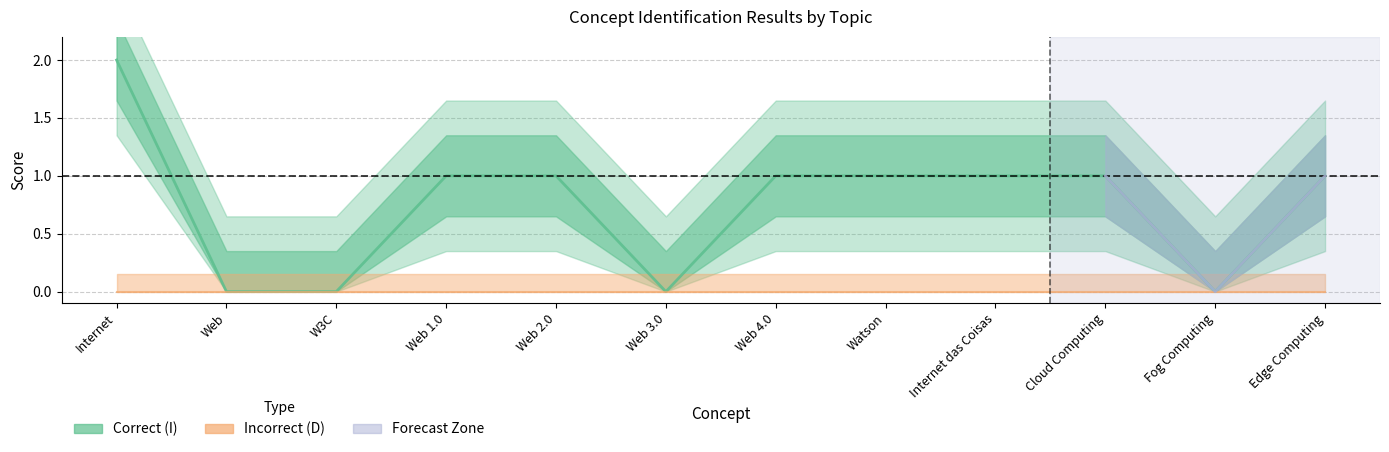

Count the number of categories in the chart.

12